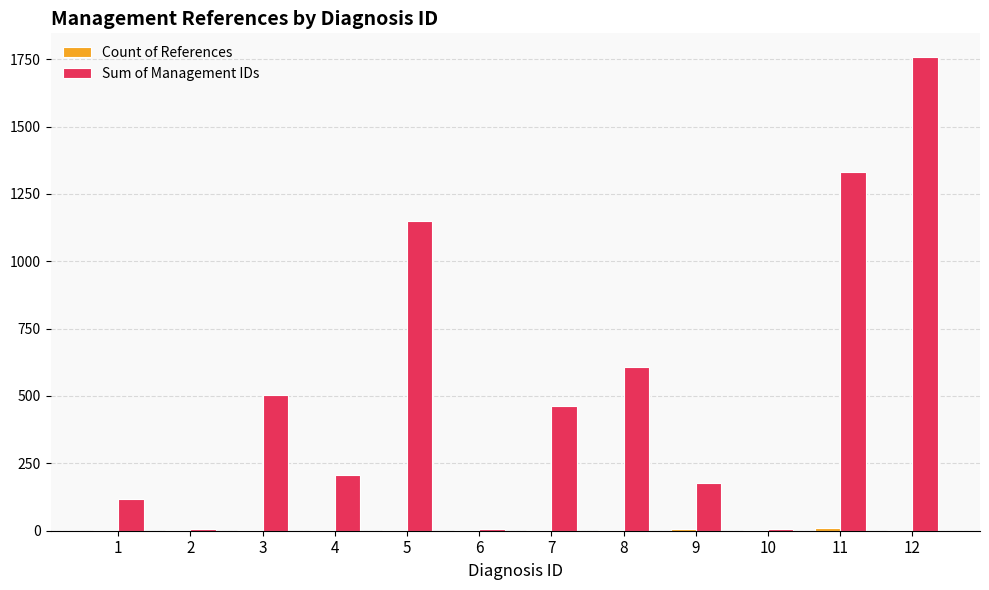

Between 1 and 8, which series saw the biggest shift?

Sum of Management IDs